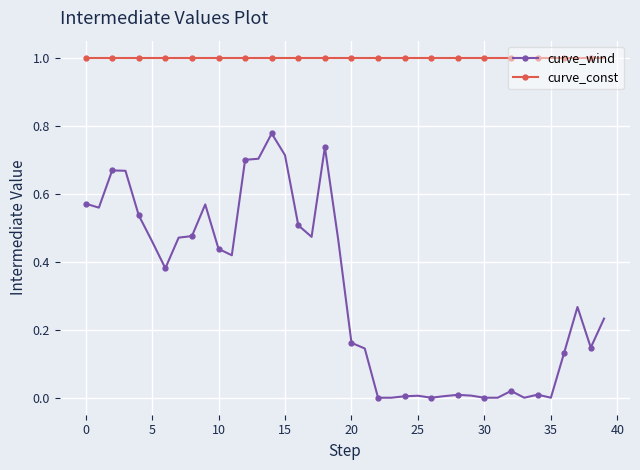

Which series has the largest total across all categories?

curve_const